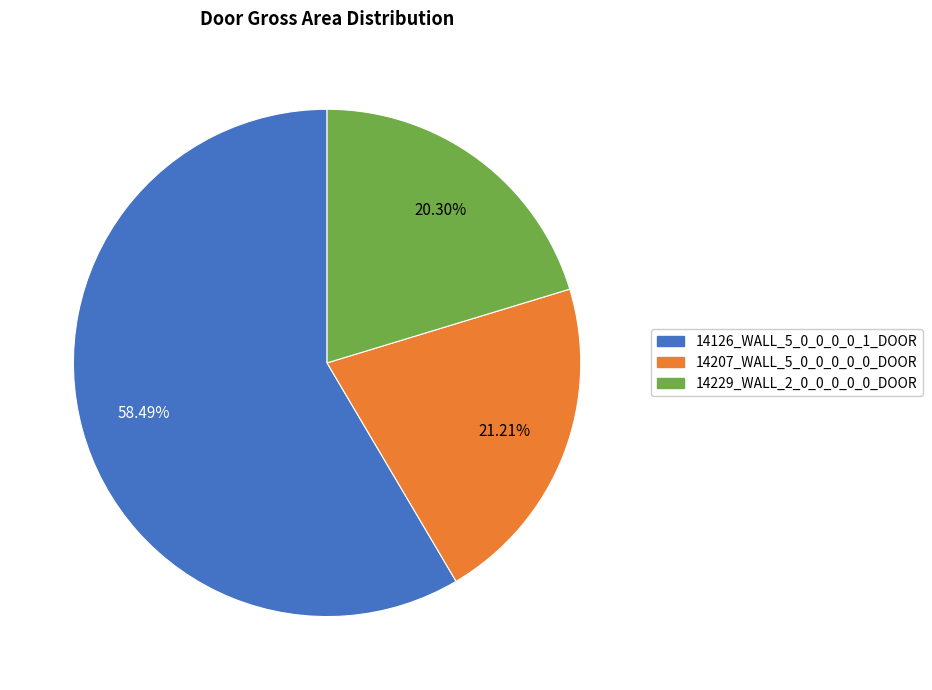

Which category has the biggest portion of the pie?

14126_WALL_5_0_0_0_0_1_DOOR